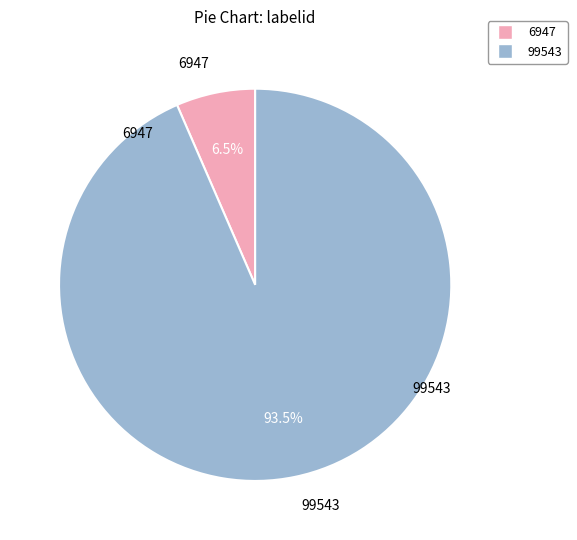

Between 99543 and 6947, which is larger?

99543